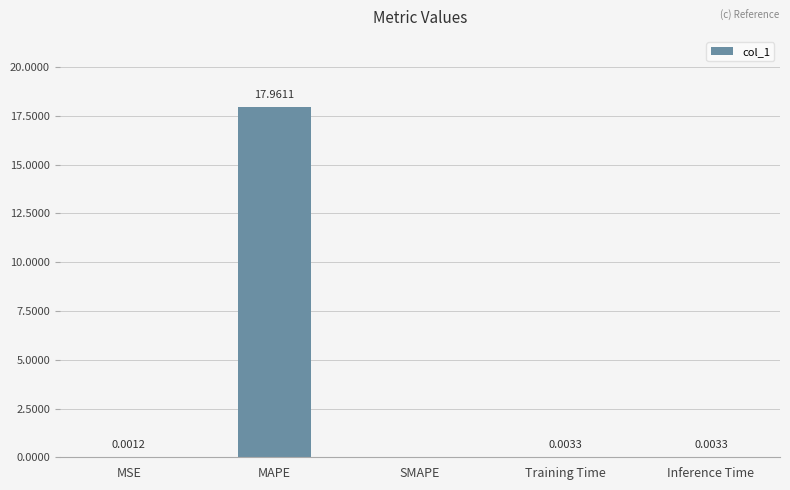

Which has a higher value, MAPE or Training Time?

MAPE